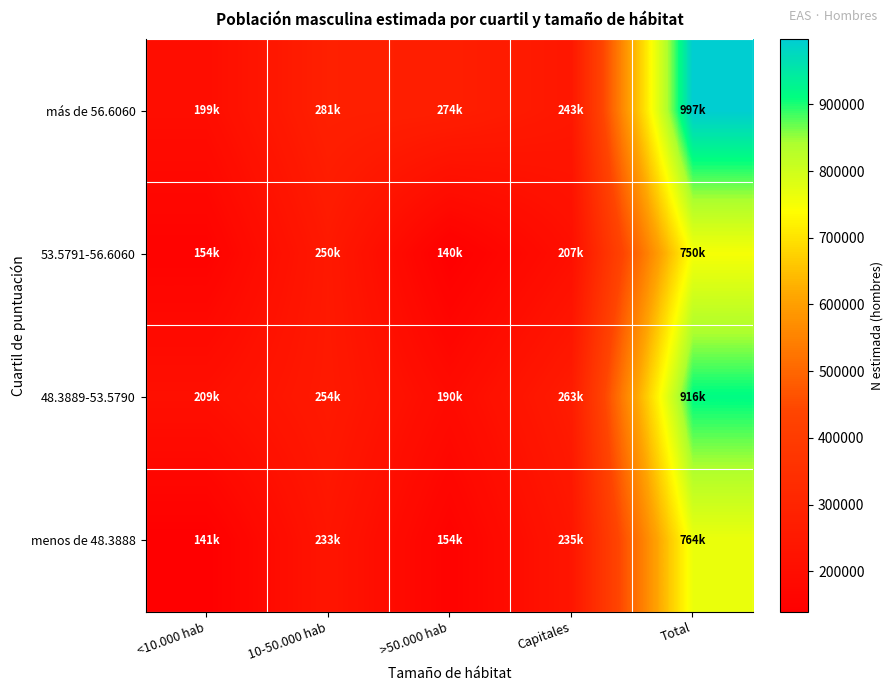

What is the greatest value displayed?

997376